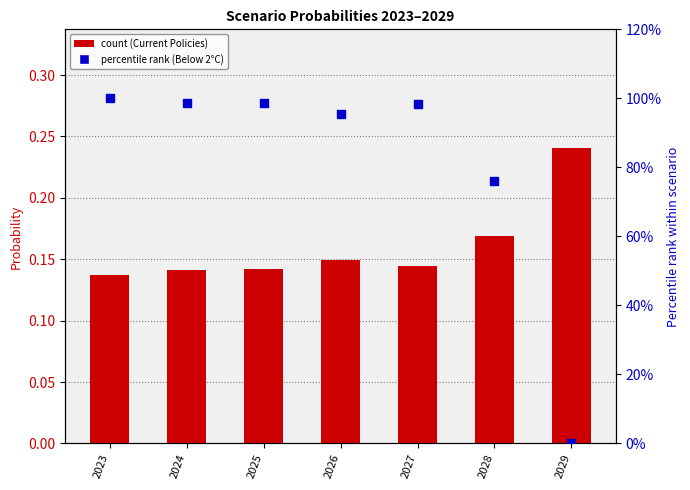

What are all the series names shown in the legend?

Current Policies, Below 2°C